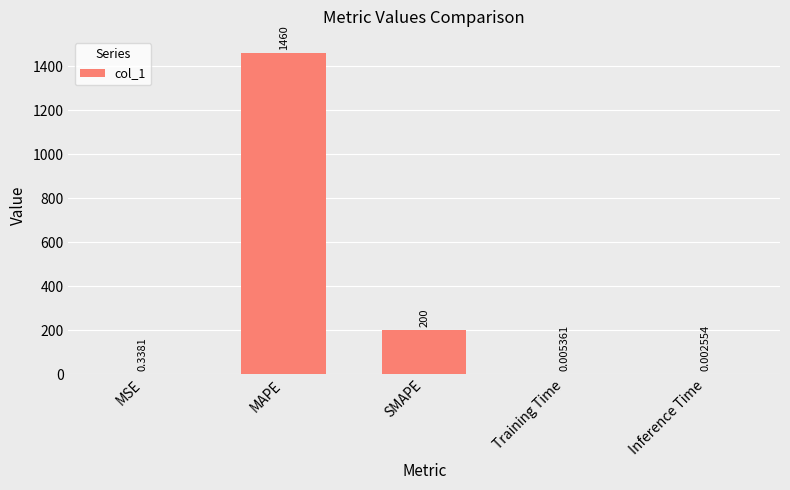

What is the sum of the values at SMAPE and Inference Time?

200.0